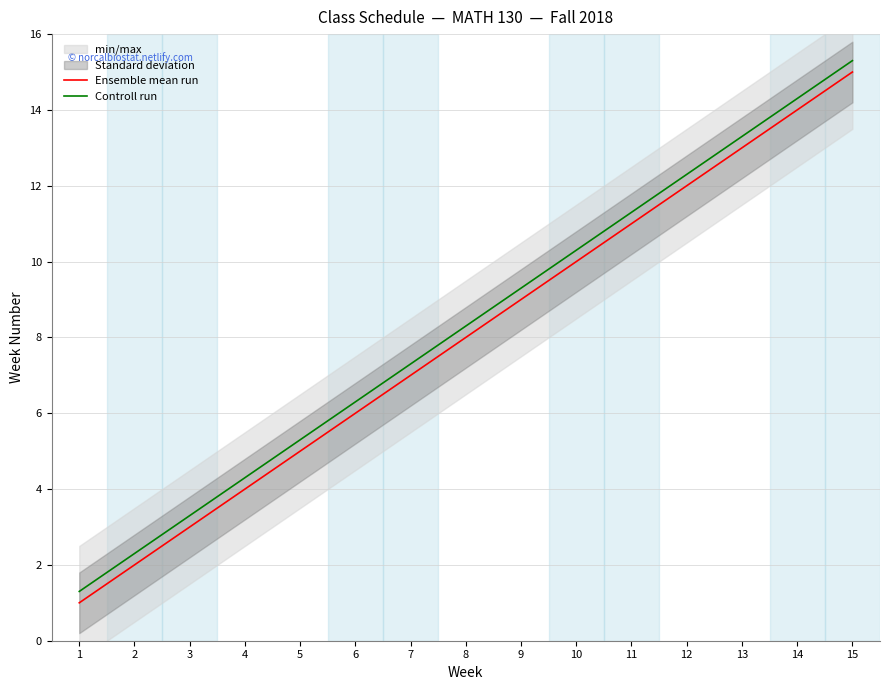

At which label is Controll run closest to 8?

8